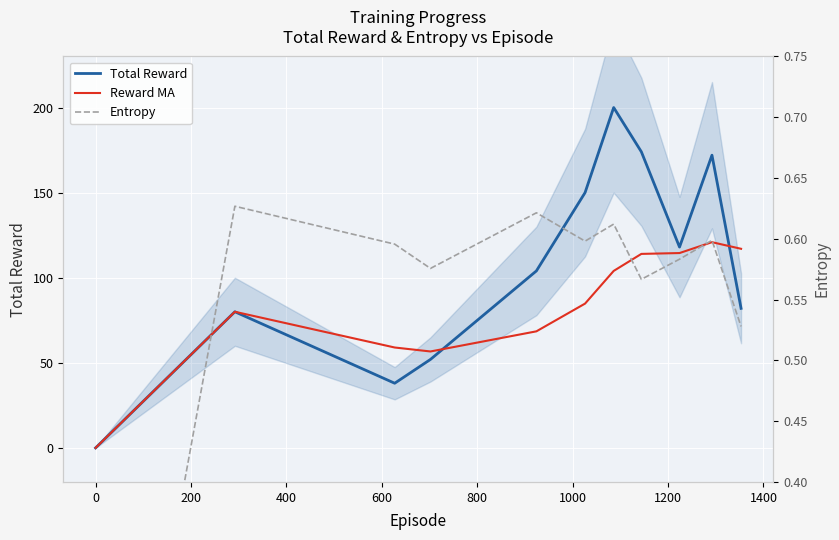

Which series has the largest range (max minus min)?

Total Reward